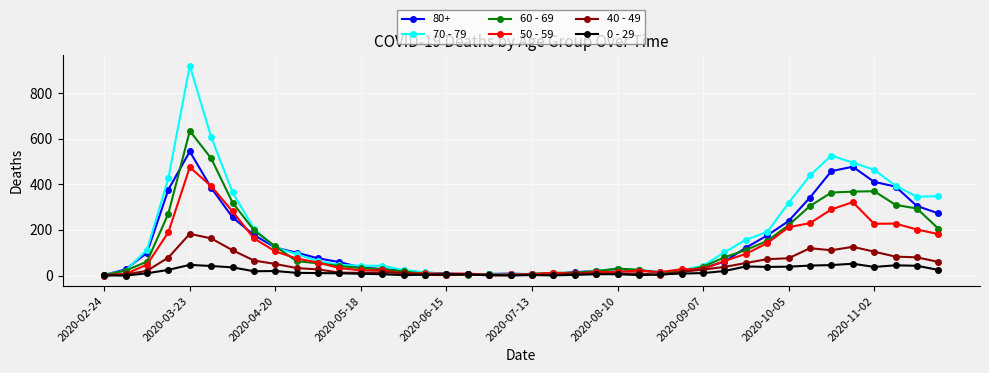

List the series in order of their peak value, highest first.

70 - 79, 60 - 69, 80+, 50 - 59, 40 - 49, 0 - 29